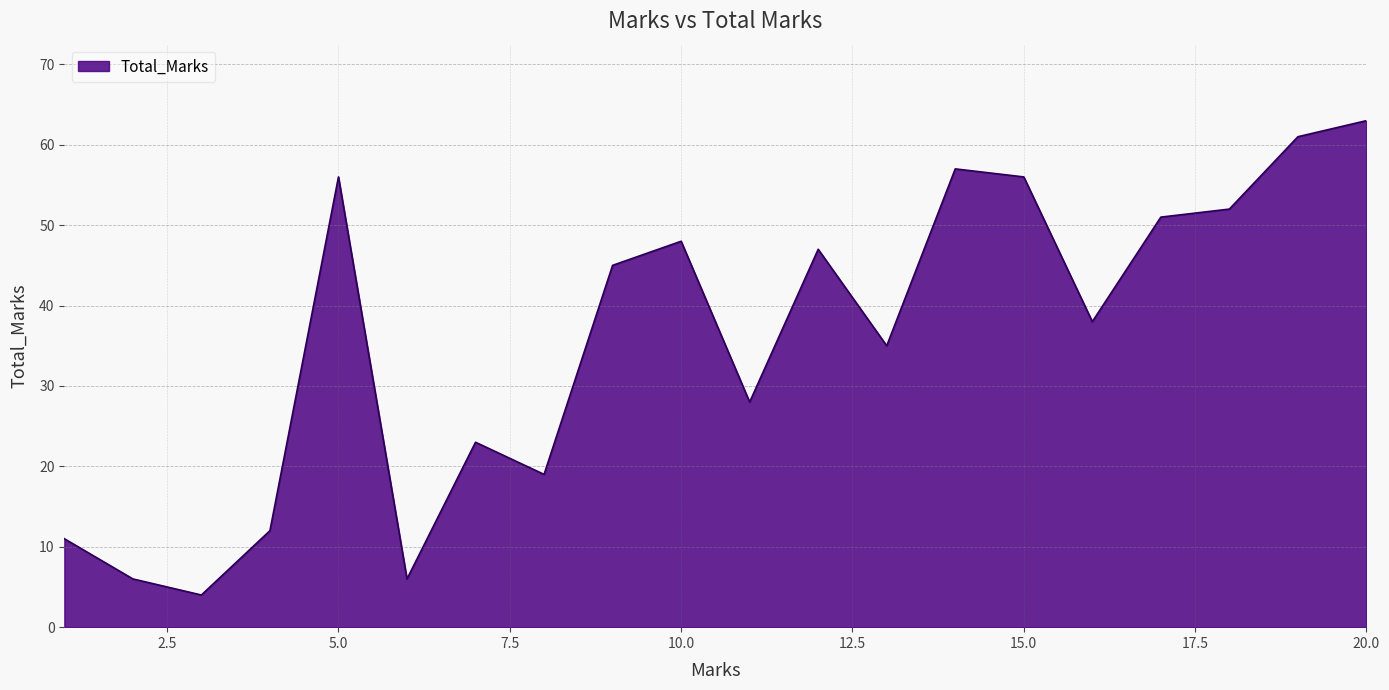

What is the smallest value displayed?

4